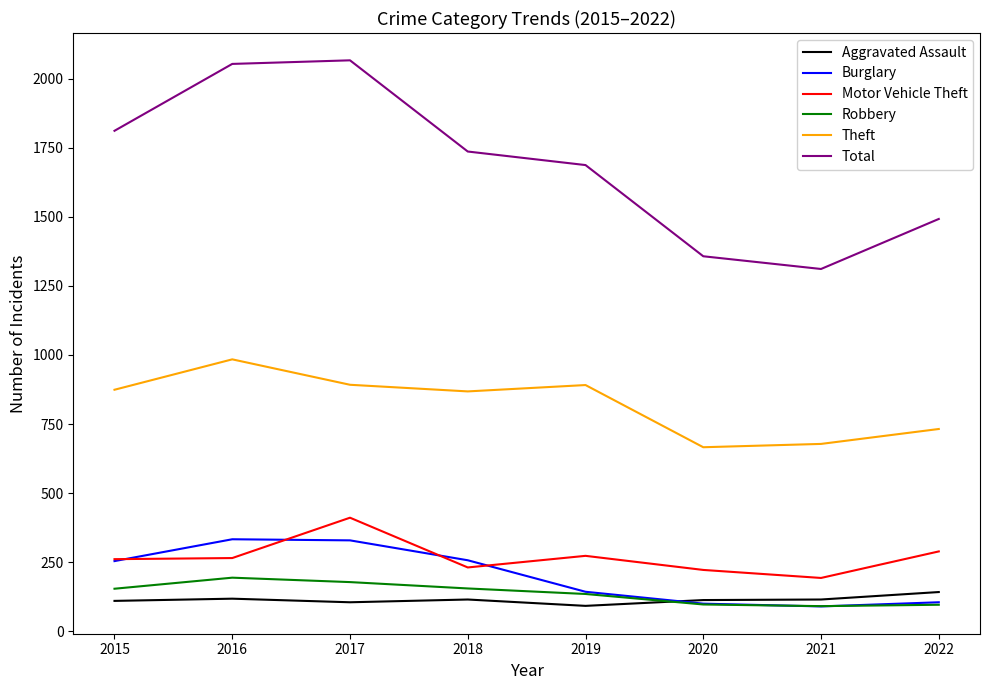

The Theft series shows 429 at 2016. True or false?

False